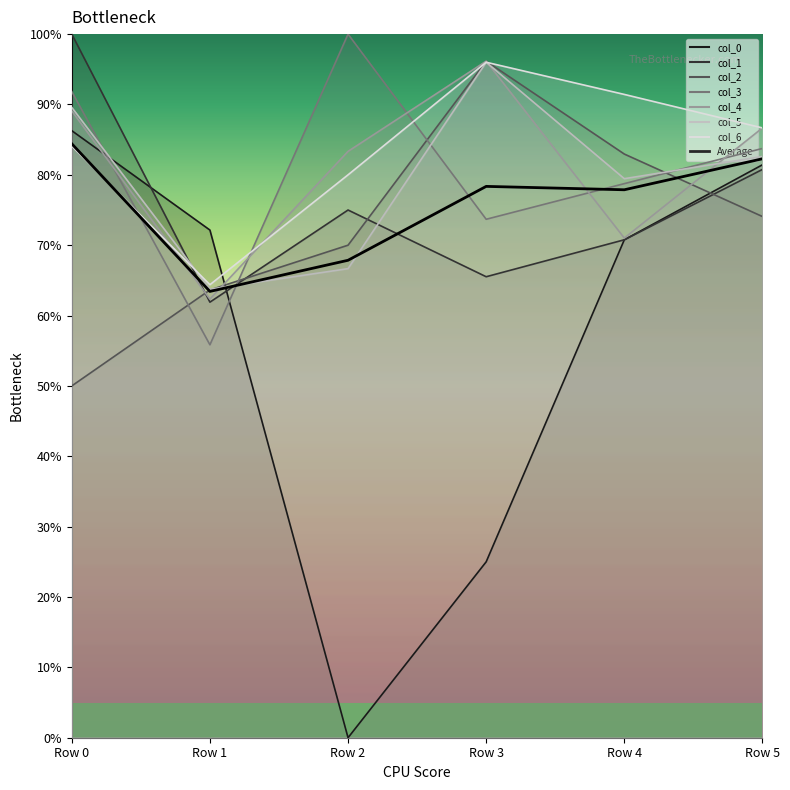

Count the values in the range 0 to 1.

6